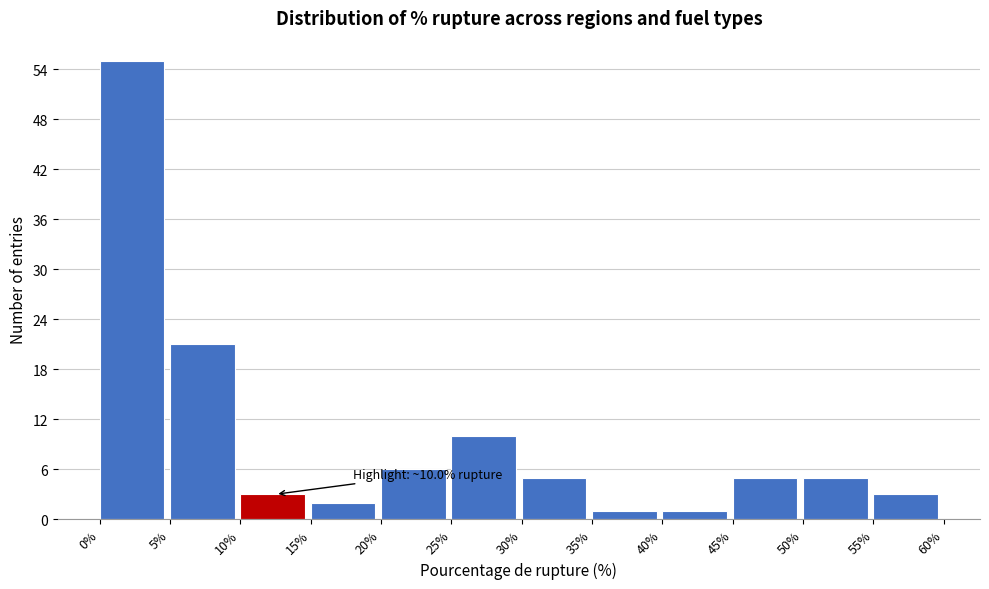

Over which range of the x-axis is the bar tallest?

0% to 5%